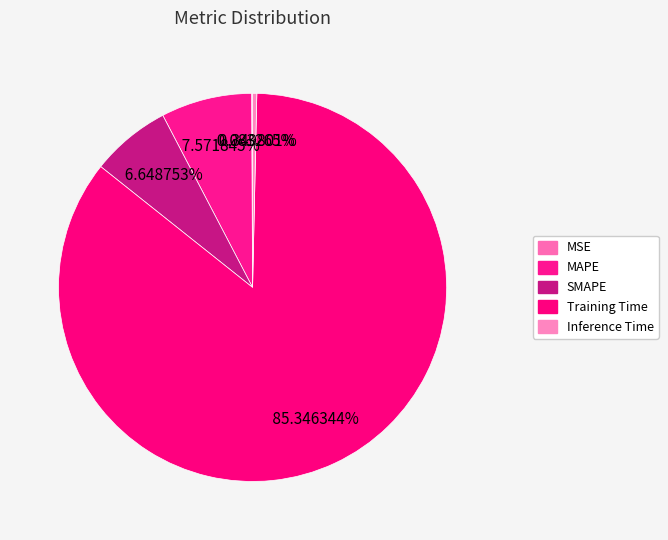

Rank the categories by value from lowest to highest.

MSE, Inference Time, SMAPE, MAPE, Training Time